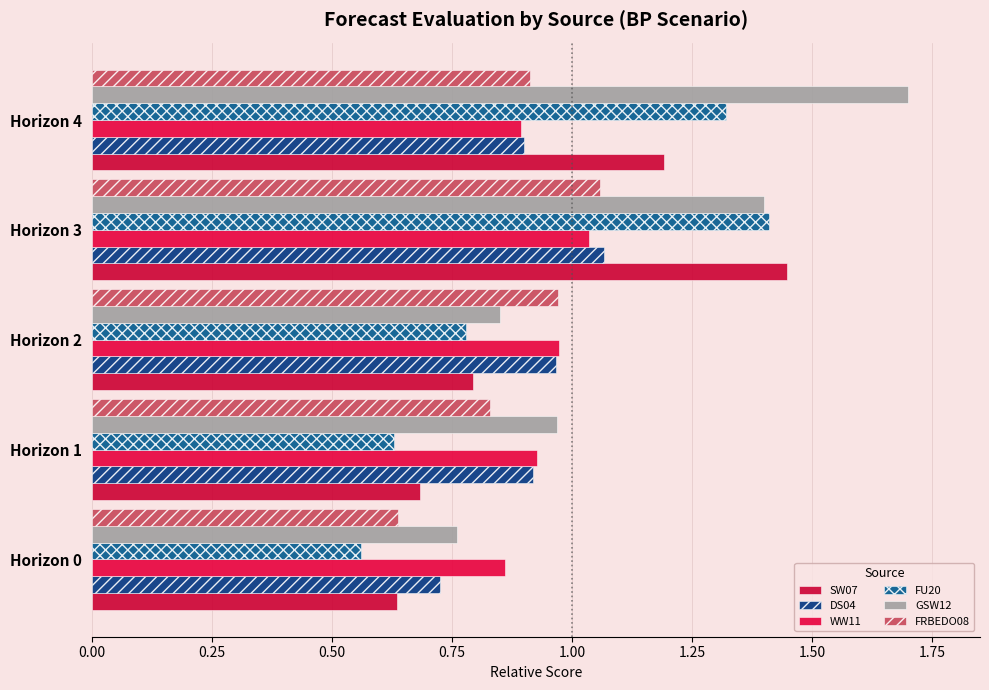

Which category has the highest value across all series?

Horizon 4